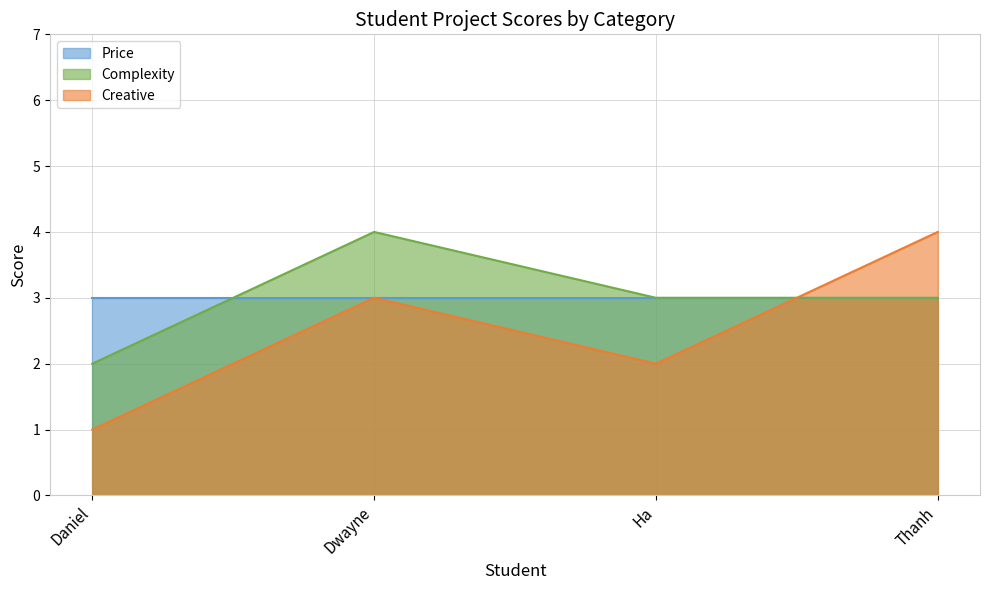

How many Complexity values are between 3 and 4?

3